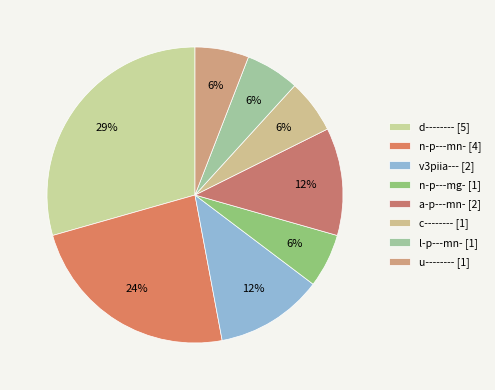

How much of the chart is everything except l-p---mn-?

94.1%